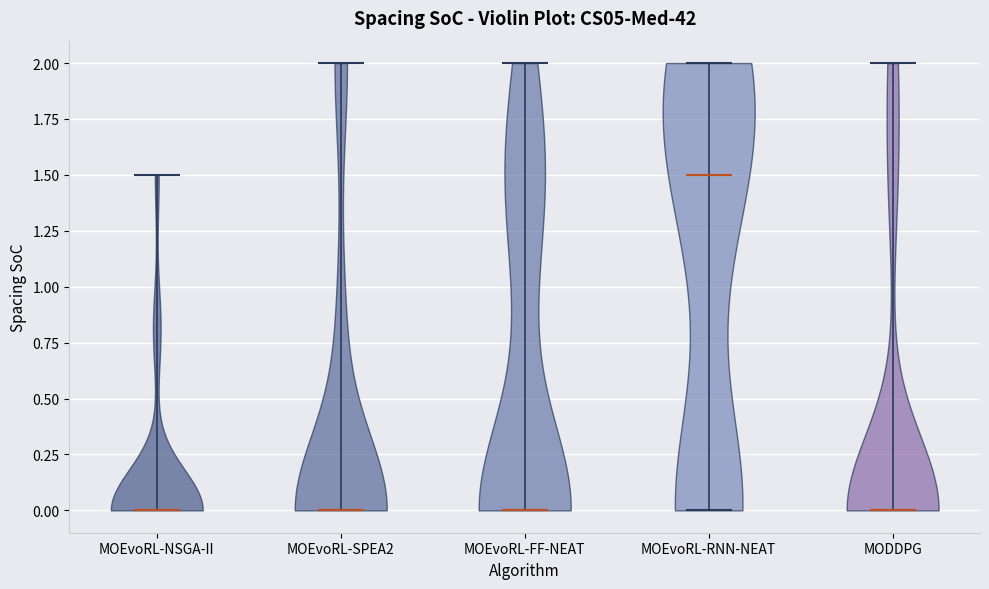

Reading left to right, read every violin against the y-axis: where its median line is, and the lowest and highest points it reaches. The values are not printed on the chart, so give them approximately, as read against the axis.

MOEvoRL-NSGA-II: median line 0.0, lowest point 0.0, highest point 1.5
MOEvoRL-SPEA2: median line 0.0, lowest point 0.0, highest point 2.0
MOEvoRL-FF-NEAT: median line 0.0, lowest point 0.0, highest point 2.0
MOEvoRL-RNN-NEAT: median line 1.5, lowest point 0.0, highest point 2.0
MODDPG: median line 0.0, lowest point 0.0, highest point 2.0